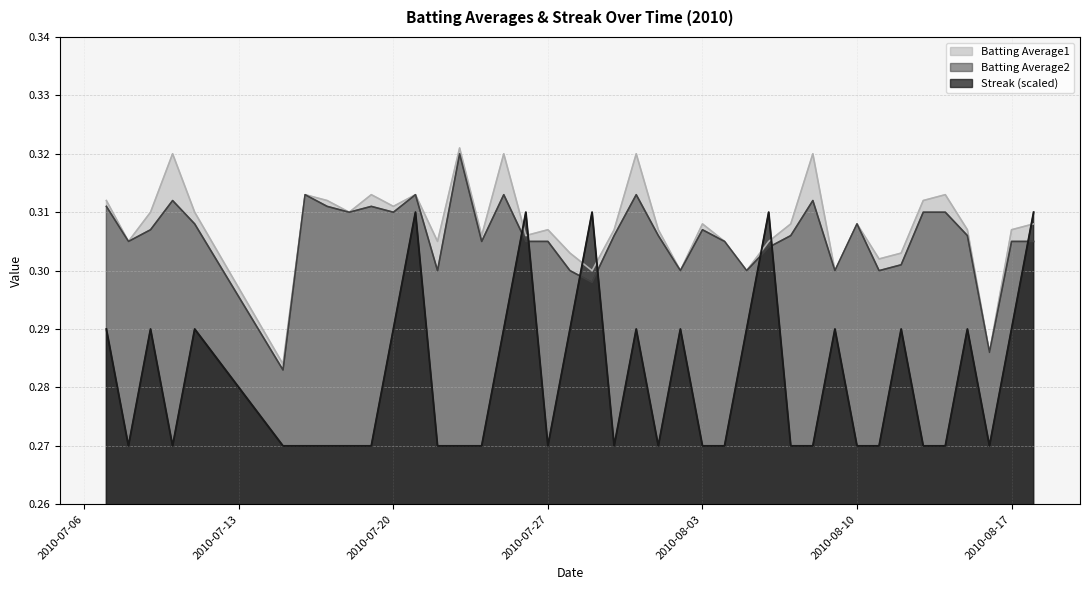

Reading left to right, what are all the values shown in this chart?

Batting Average1: 2010-07-07=0.3	2010-07-08=0.3	2010-07-09=0.3	2010-07-10=0.3	2010-07-11=0.3	2010-07-15=0.3	2010-07-16=0.3	2010-07-17=0.3	2010-07-18=0.3	2010-07-19=0.3	2010-07-20=0.3	2010-07-21=0.3	2010-07-22=0.3	2010-07-23=0.3	2010-07-24=0.3	2010-07-25=0.3	2010-07-26=0.3	2010-07-27=0.3	2010-07-28=0.3	2010-07-29=0.3	2010-07-30=0.3	2010-07-31=0.3	2010-08-01=0.3	2010-08-02=0.3	2010-08-03=0.3	2010-08-04=0.3	2010-08-05=0.3	2010-08-06=0.3	2010-08-07=0.3	2010-08-08=0.3	2010-08-09=0.3	2010-08-10=0.3	2010-08-11=0.3	2010-08-12=0.3	2010-08-13=0.3	2010-08-14=0.3	2010-08-15=0.3	2010-08-16=0.3	2010-08-17=0.3	2010-08-18=0.3
Batting Average2: 2010-07-07=0.3	2010-07-08=0.3	2010-07-09=0.3	2010-07-10=0.3	2010-07-11=0.3	2010-07-15=0.3	2010-07-16=0.3	2010-07-17=0.3	2010-07-18=0.3	2010-07-19=0.3	2010-07-20=0.3	2010-07-21=0.3	2010-07-22=0.3	2010-07-23=0.3	2010-07-24=0.3	2010-07-25=0.3	2010-07-26=0.3	2010-07-27=0.3	2010-07-28=0.3	2010-07-29=0.3	2010-07-30=0.3	2010-07-31=0.3	2010-08-01=0.3	2010-08-02=0.3	2010-08-03=0.3	2010-08-04=0.3	2010-08-05=0.3	2010-08-06=0.3	2010-08-07=0.3	2010-08-08=0.3	2010-08-09=0.3	2010-08-10=0.3	2010-08-11=0.3	2010-08-12=0.3	2010-08-13=0.3	2010-08-14=0.3	2010-08-15=0.3	2010-08-16=0.3	2010-08-17=0.3	2010-08-18=0.3
Streak: 2010-07-07=0.3	2010-07-08=0.3	2010-07-09=0.3	2010-07-10=0.3	2010-07-11=0.3	2010-07-15=0.3	2010-07-16=0.3	2010-07-17=0.3	2010-07-18=0.3	2010-07-19=0.3	2010-07-20=0.3	2010-07-21=0.3	2010-07-22=0.3	2010-07-23=0.3	2010-07-24=0.3	2010-07-25=0.3	2010-07-26=0.3	2010-07-27=0.3	2010-07-28=0.3	2010-07-29=0.3	2010-07-30=0.3	2010-07-31=0.3	2010-08-01=0.3	2010-08-02=0.3	2010-08-03=0.3	2010-08-04=0.3	2010-08-05=0.3	2010-08-06=0.3	2010-08-07=0.3	2010-08-08=0.3	2010-08-09=0.3	2010-08-10=0.3	2010-08-11=0.3	2010-08-12=0.3	2010-08-13=0.3	2010-08-14=0.3	2010-08-15=0.3	2010-08-16=0.3	2010-08-17=0.3	2010-08-18=0.3